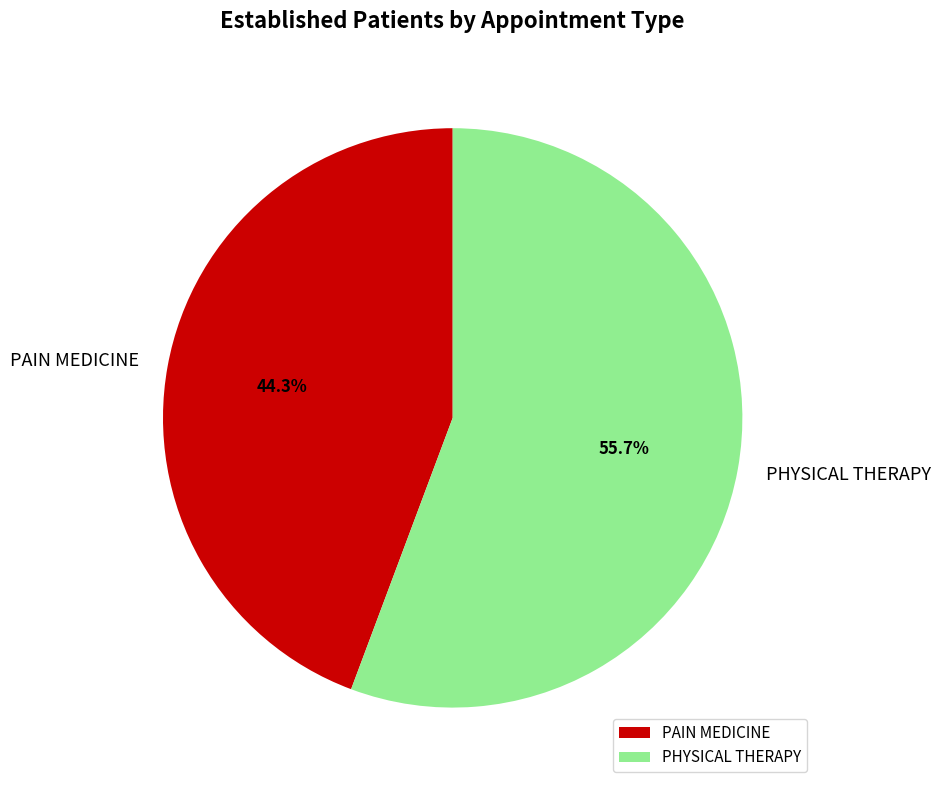

True or false: PHYSICAL THERAPY accounts for 48% of the total.

False